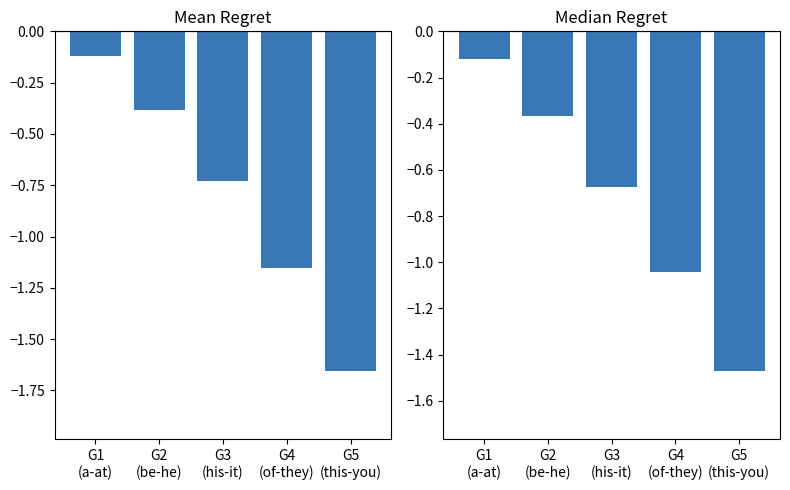

True or false: Mean Regret has a value of -0.4 at G5
(this-you).

False